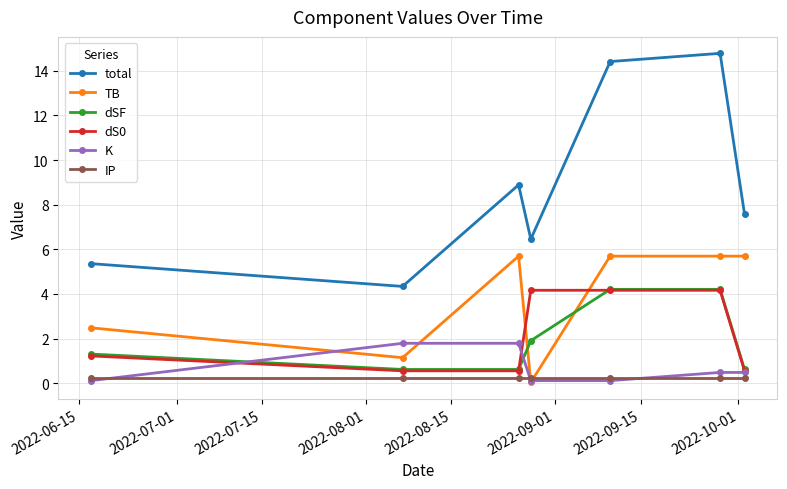

What is the average value of the dSF series?

1.9